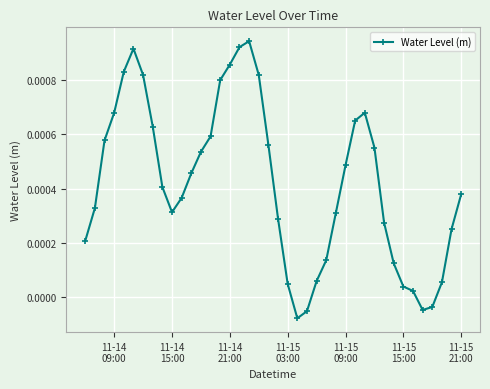

How many points are lower than both their immediate neighbors (excluding endpoints)?

3